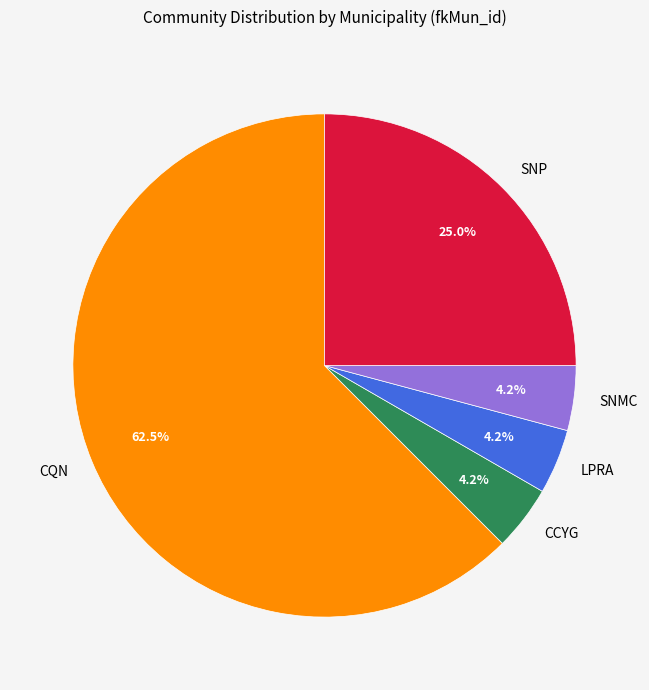

To the nearest percent, what portion does CCYG represent?

4%